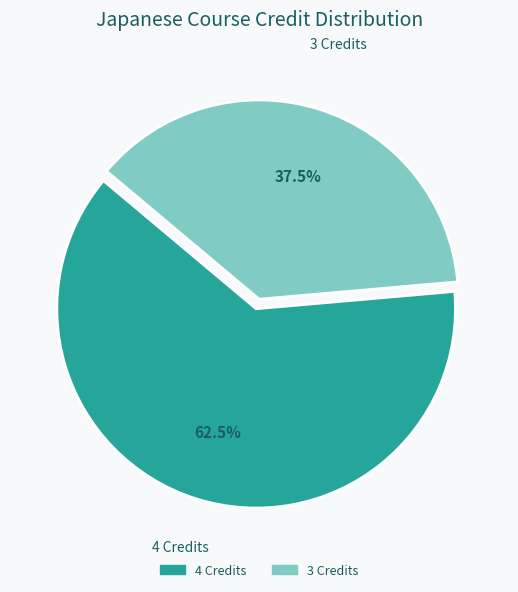

What is the largest slice in the pie chart?

4 Credits